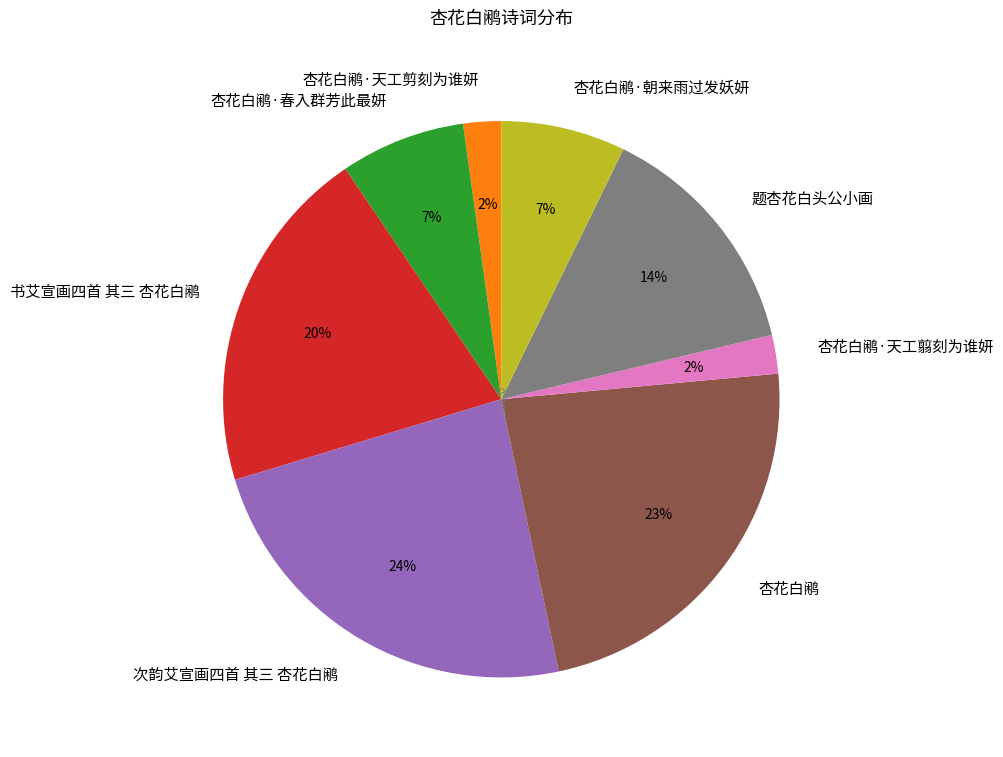

How many slices are in this pie chart?

8